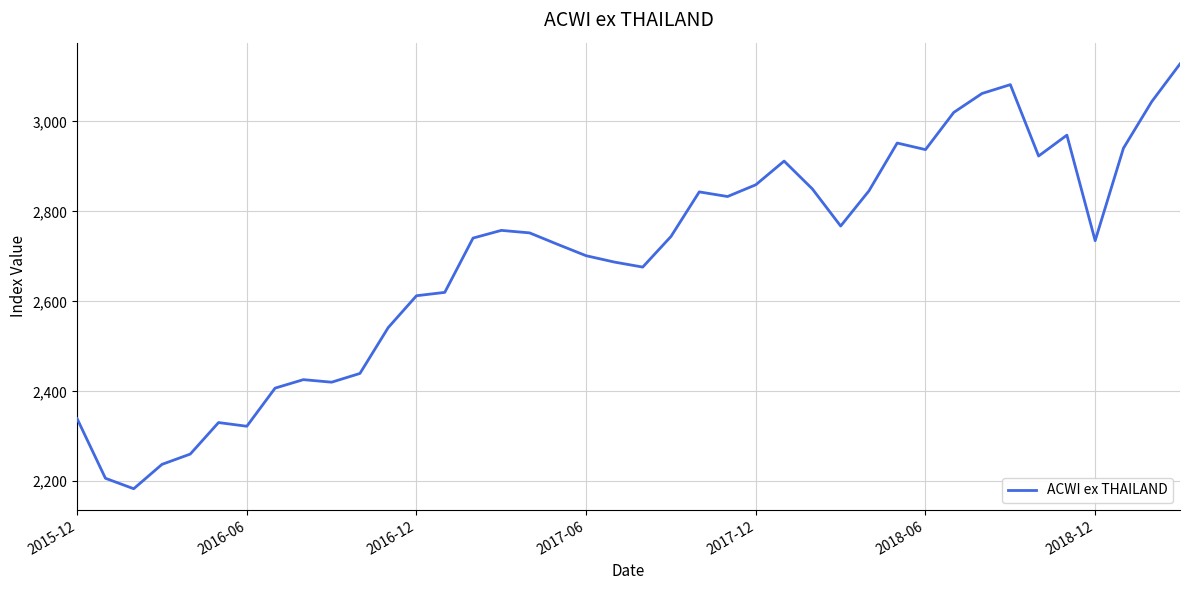

What is the difference between the maximum and minimum values?

944.6